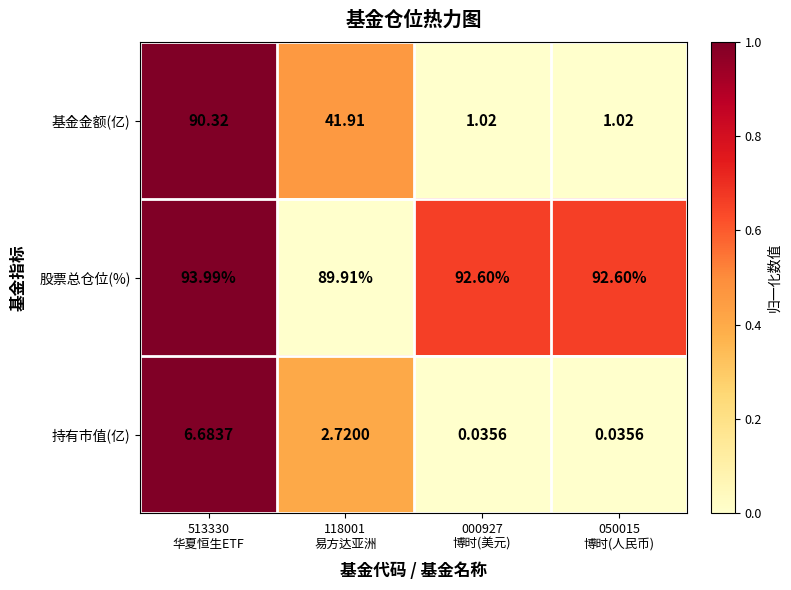

Count the number of categories in the chart.

4